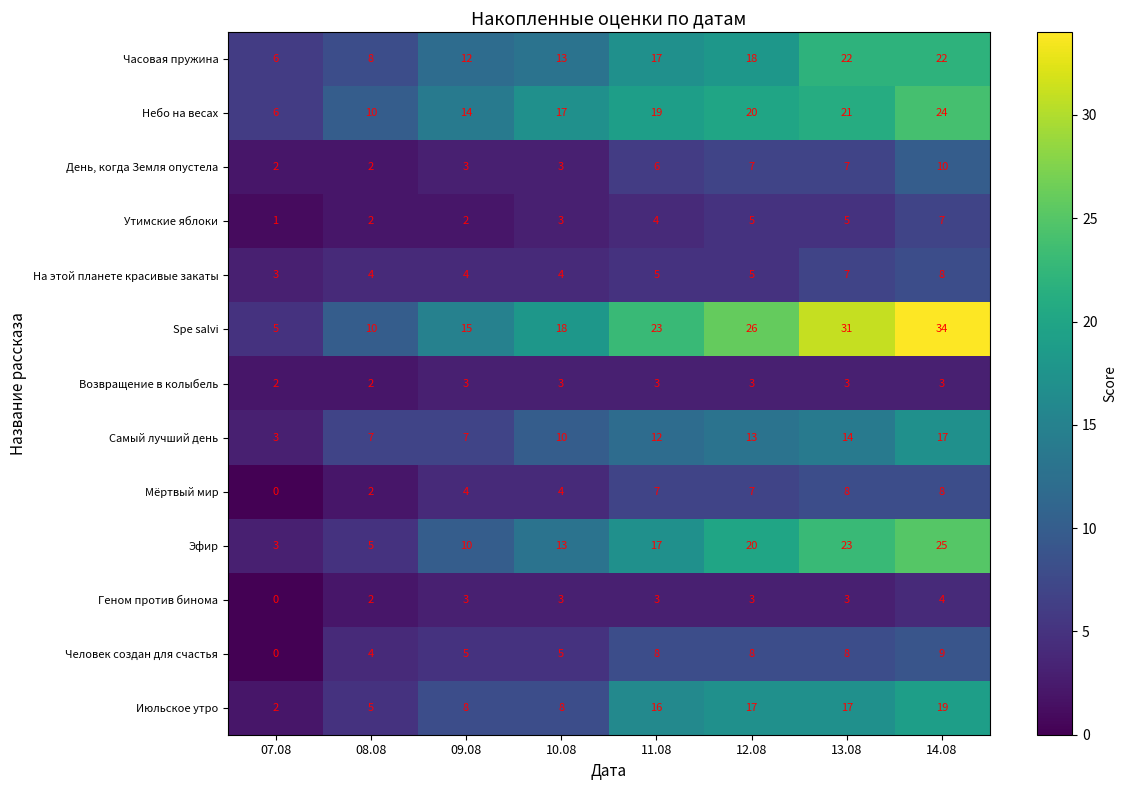

What is the difference between the maximum and minimum values in the Spe salvi series?

29